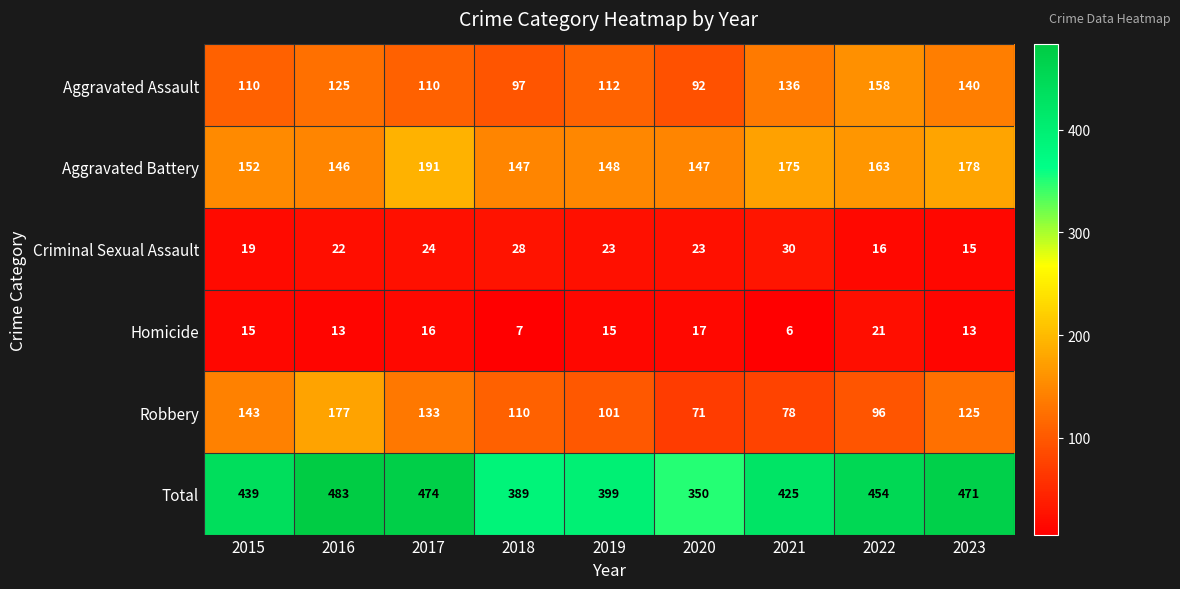

Which series changed the most between 2016 and 2019?

Total